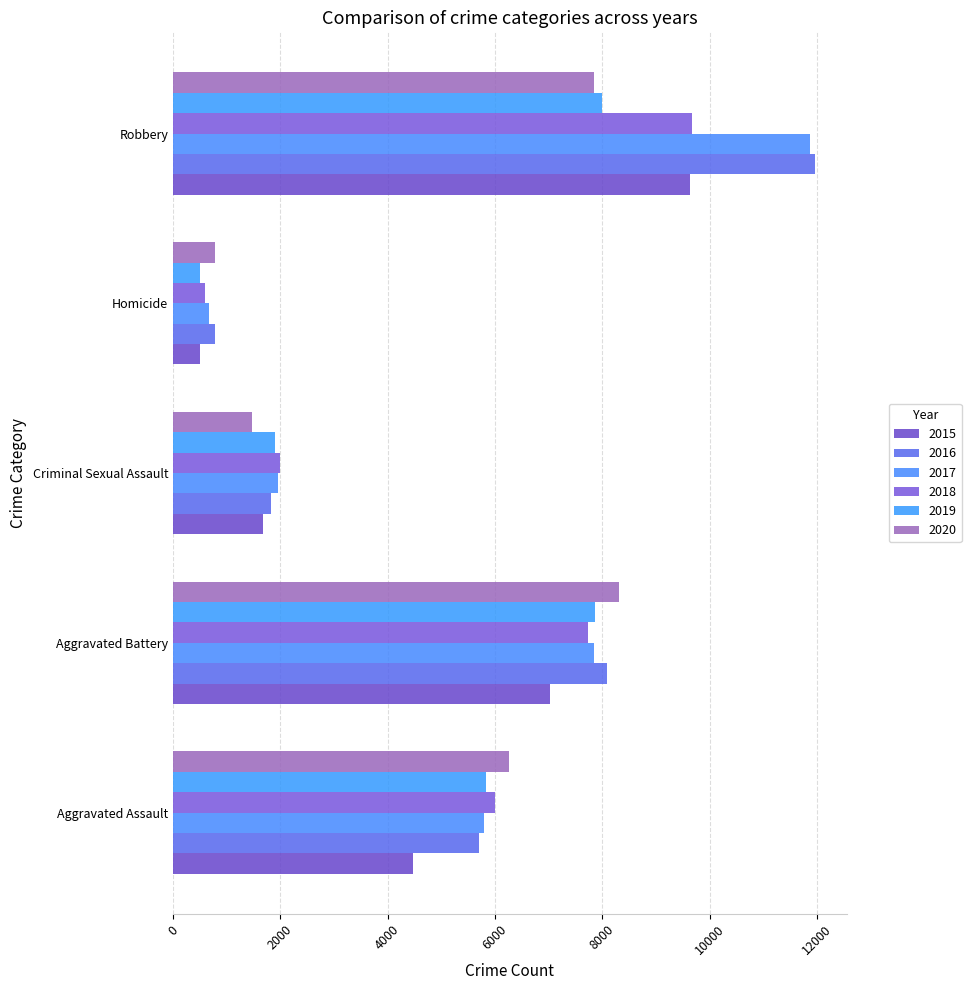

At which category is the sum across all series the highest?

Robbery